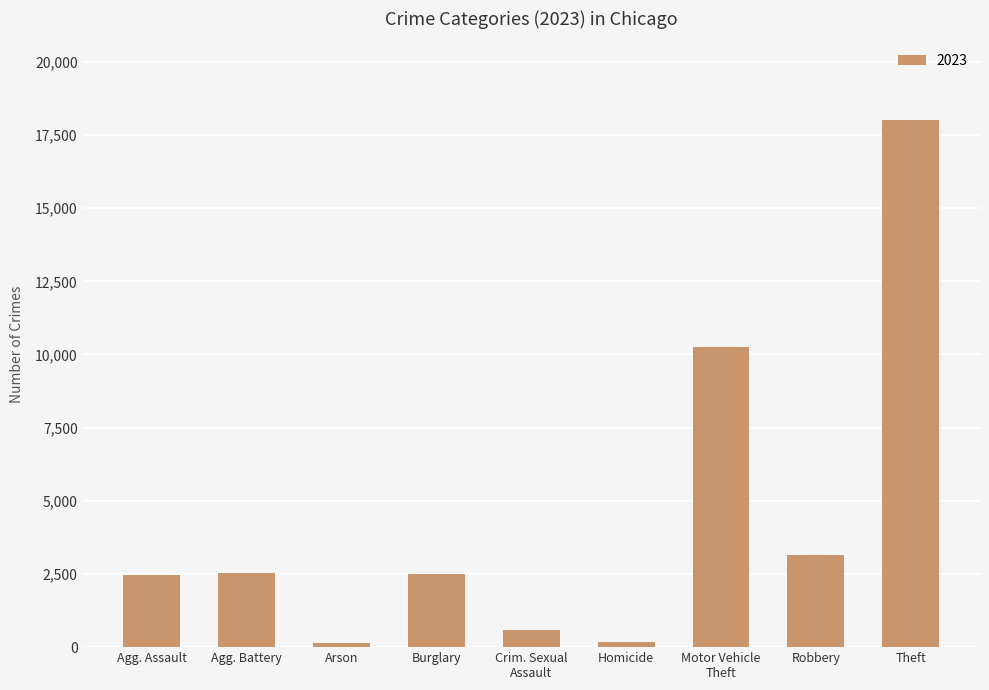

True or false: the data shows 643 at Agg. Assault.

False